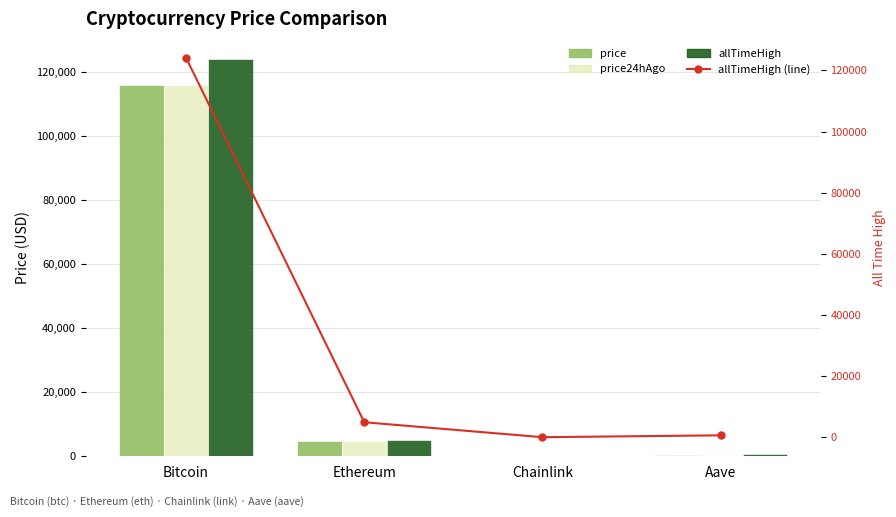

Count the number of categories in the chart.

4